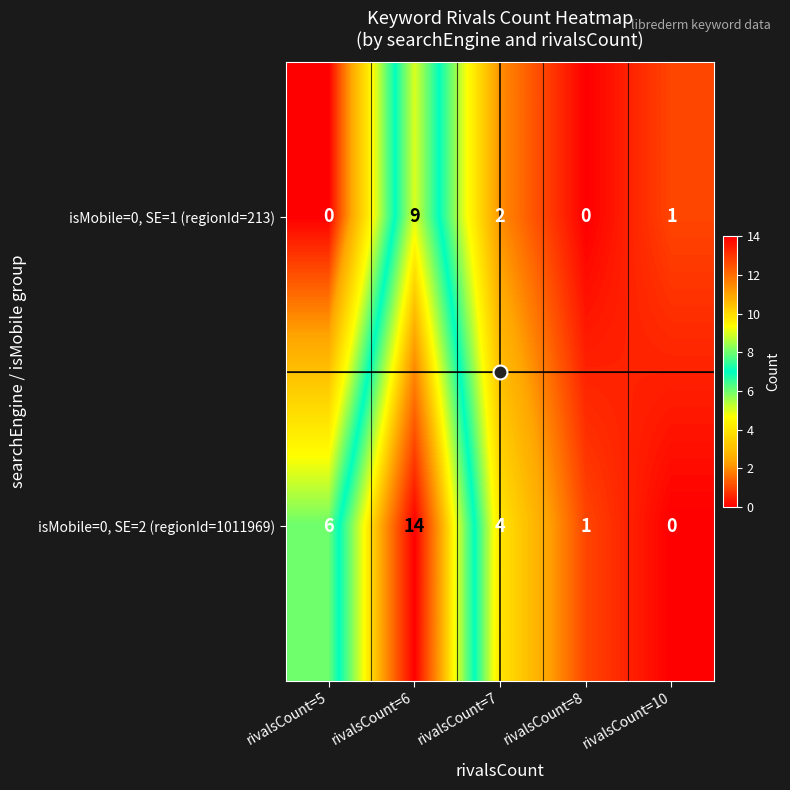

What is the total value across all series at rivalsCount=6?

23